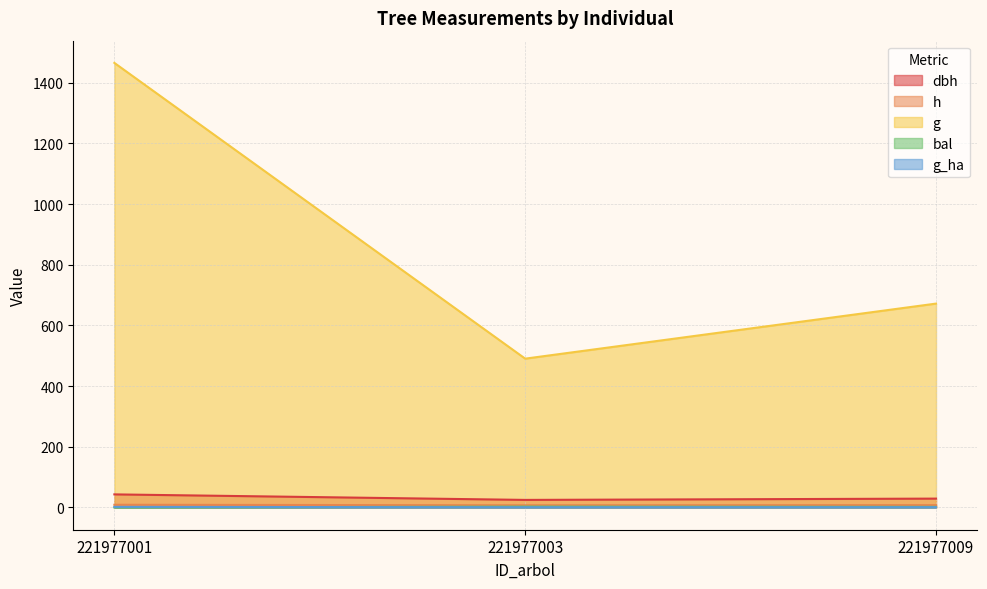

What is the difference between the highest and lowest values at 221977009?

671.0